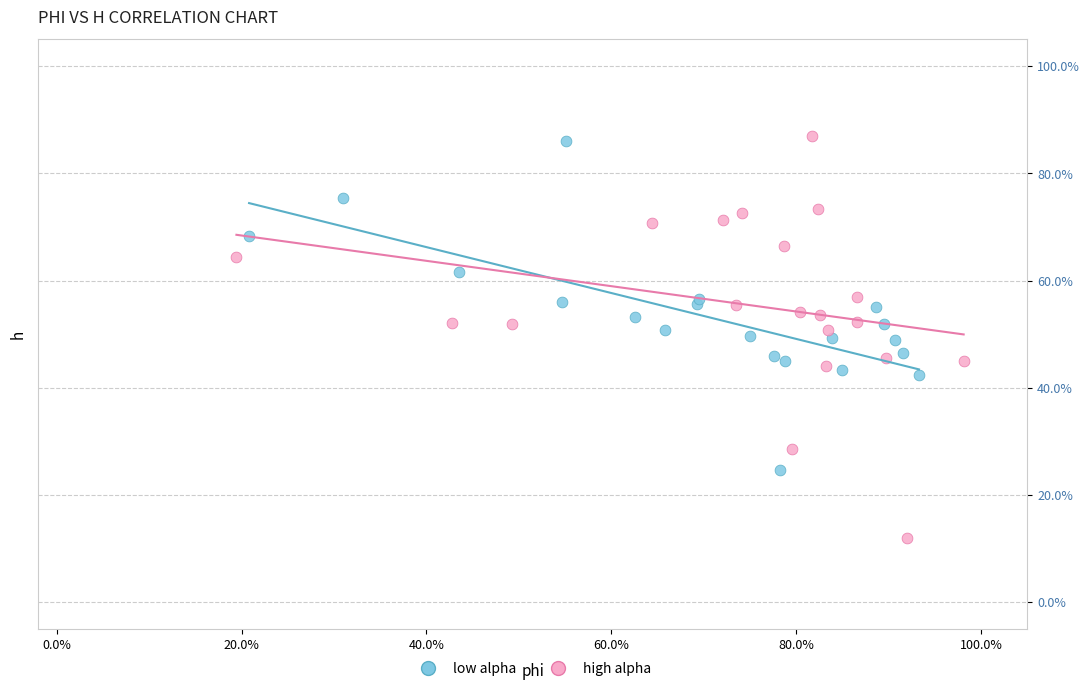

Which series contains the lowest Y value?

high alpha